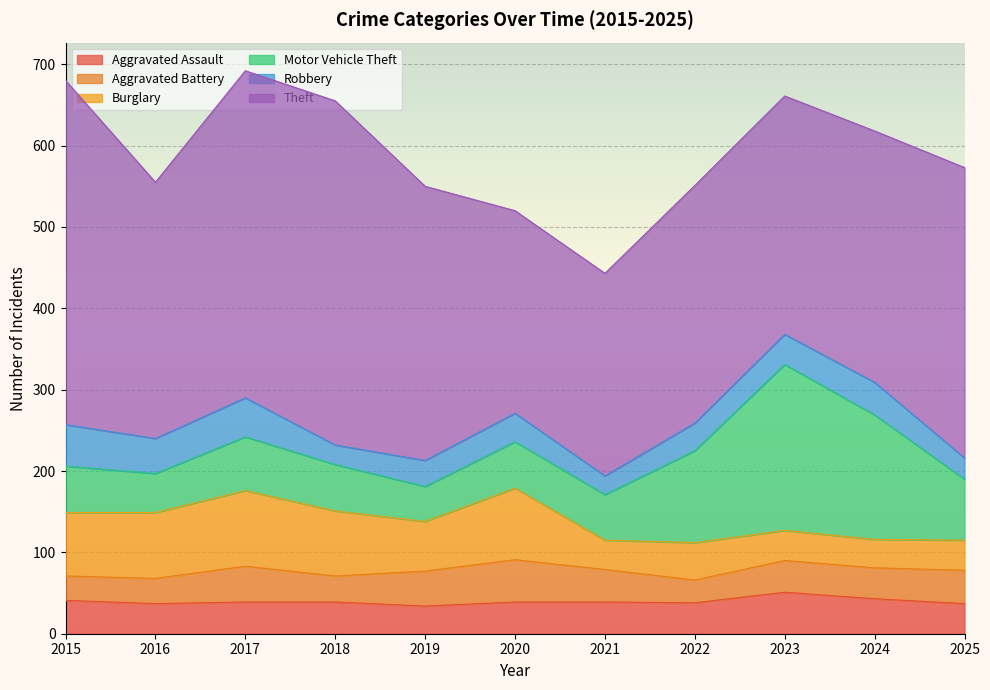

Does the chart display data point markers on the line(s)?

No